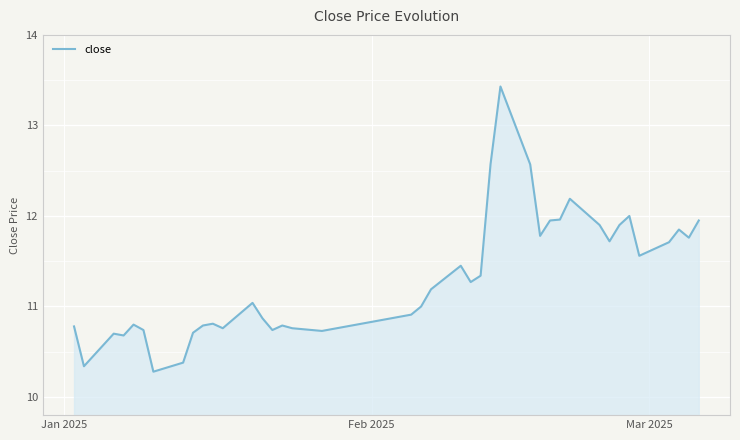

What is the smallest value displayed?

10.3